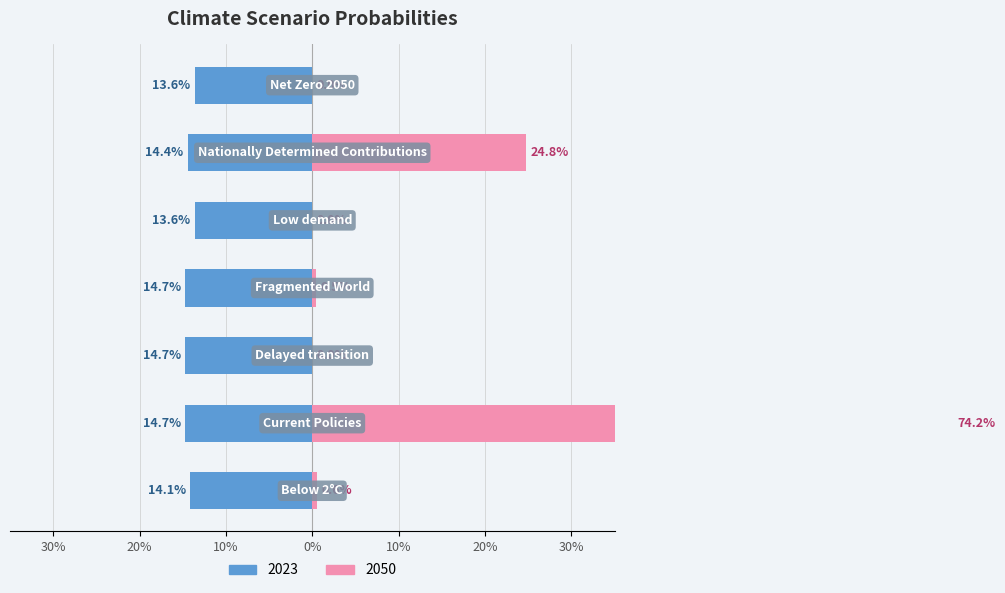

Are the bars horizontal?

Yes